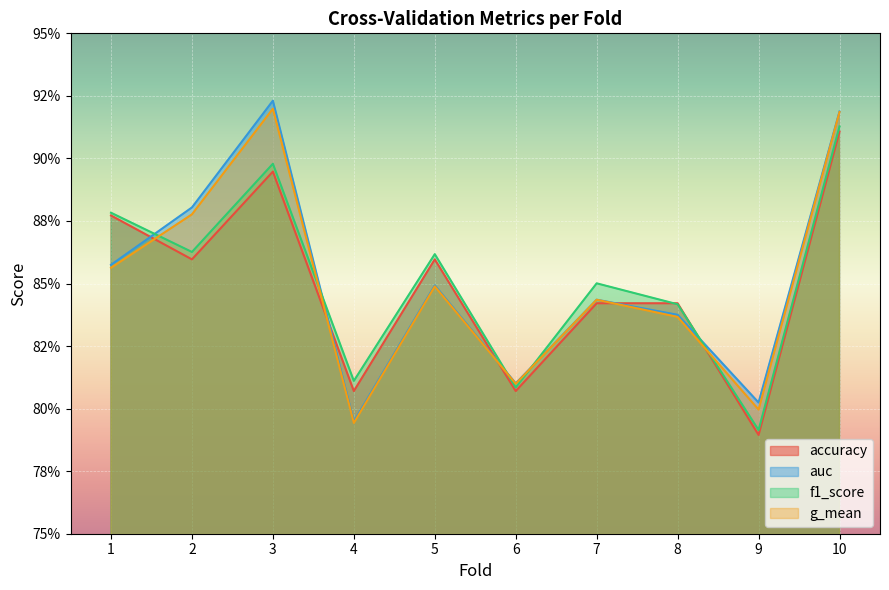

At which label does auc reach its peak?

3